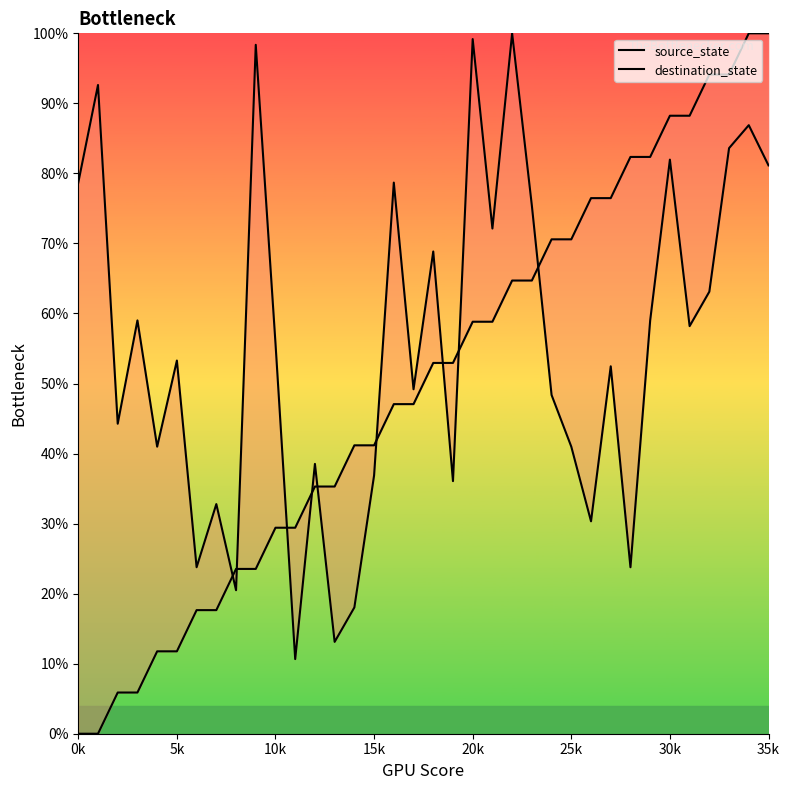

True or false: source_state has a value of 82.4 at 29.

True